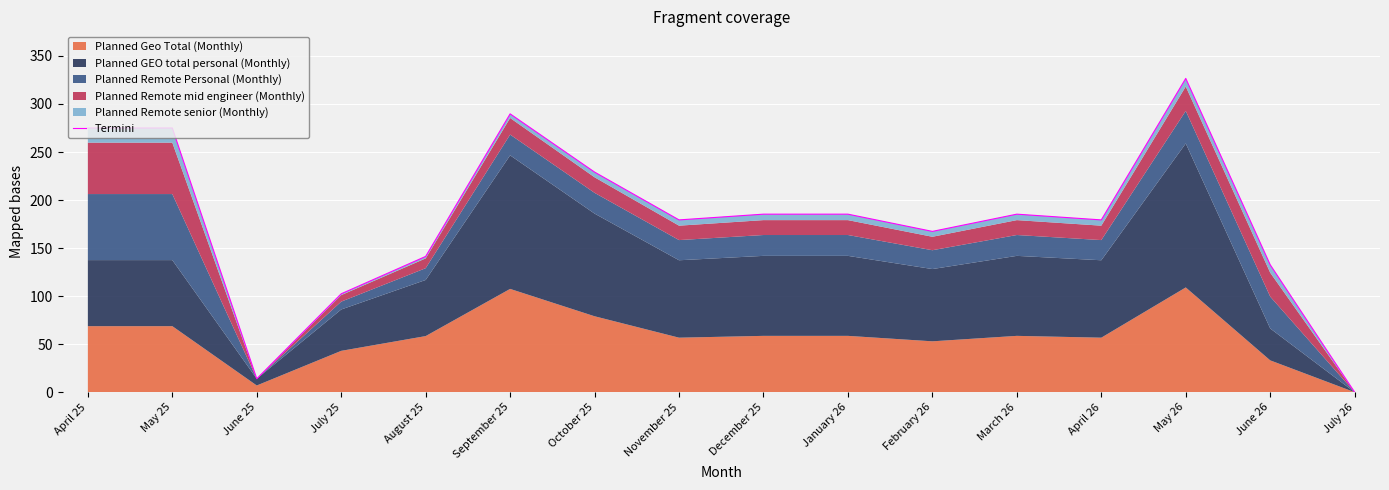

Reading right to left, list all the values displayed in this chart.

0.0	132.7	326.6	179.3	185.3	167.4	185.3	185.3	179.3	229.1	289.7	141.3	102.4	14.0	275.0	275.0